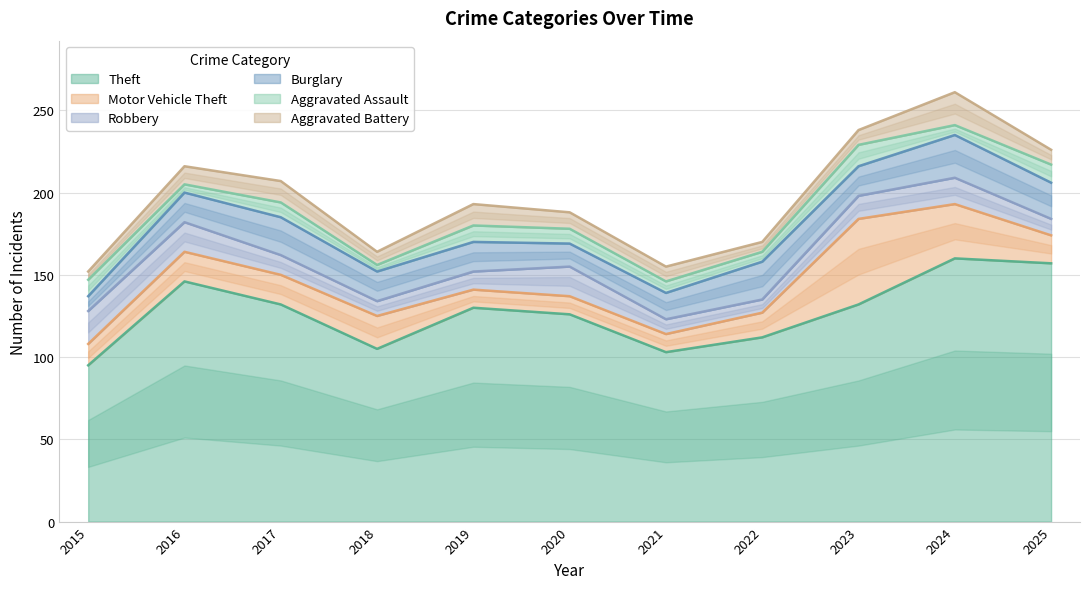

Reading left to right, list all the values displayed in this chart.

Theft: 2015=95	2016=146	2017=132	2018=105	2019=130	2020=126	2021=103	2022=112	2023=132	2024=160	2025=157
Motor Vehicle Theft: 2015=13	2016=18	2017=18	2018=20	2019=11	2020=11	2021=11	2022=15	2023=52	2024=33	2025=17
Robbery: 2015=20	2016=18	2017=12	2018=9	2019=11	2020=18	2021=9	2022=8	2023=14	2024=16	2025=10
Burglary: 2015=9	2016=18	2017=23	2018=18	2019=18	2020=14	2021=16	2022=23	2023=18	2024=26	2025=22
Aggravated Assault: 2015=10	2016=5	2017=9	2018=4	2019=10	2020=9	2021=7	2022=6	2023=13	2024=6	2025=11
Aggravated Battery: 2015=5	2016=11	2017=13	2018=8	2019=13	2020=10	2021=9	2022=6	2023=9	2024=20	2025=9